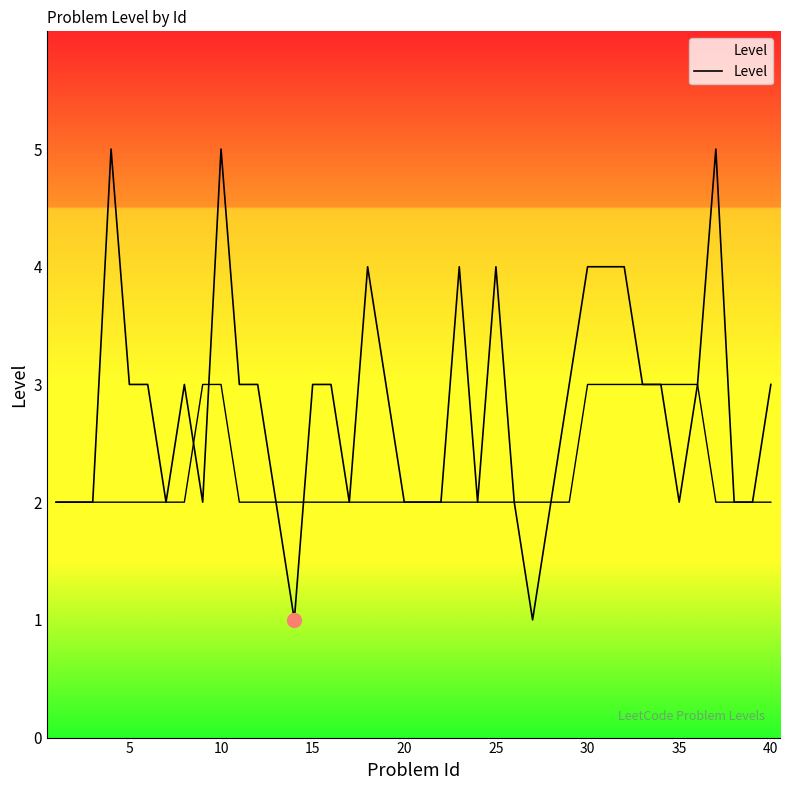

Reading left to right, what are all the values shown in this chart?

2	2	2	5	3	3	2	3	2	5	3	3	2	1	3	3	2	4	3	2	2	2	4	2	4	2	1	2	3	4	4	4	3	3	2	3	5	2	2	3